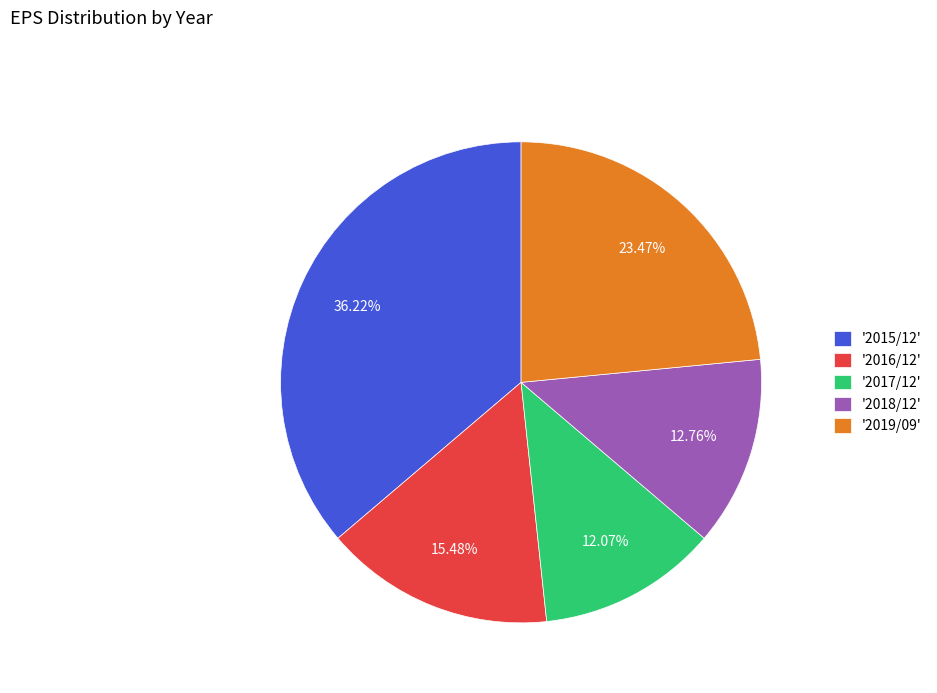

Which has a higher value, '2018/12' or '2016/12'?

'2016/12'